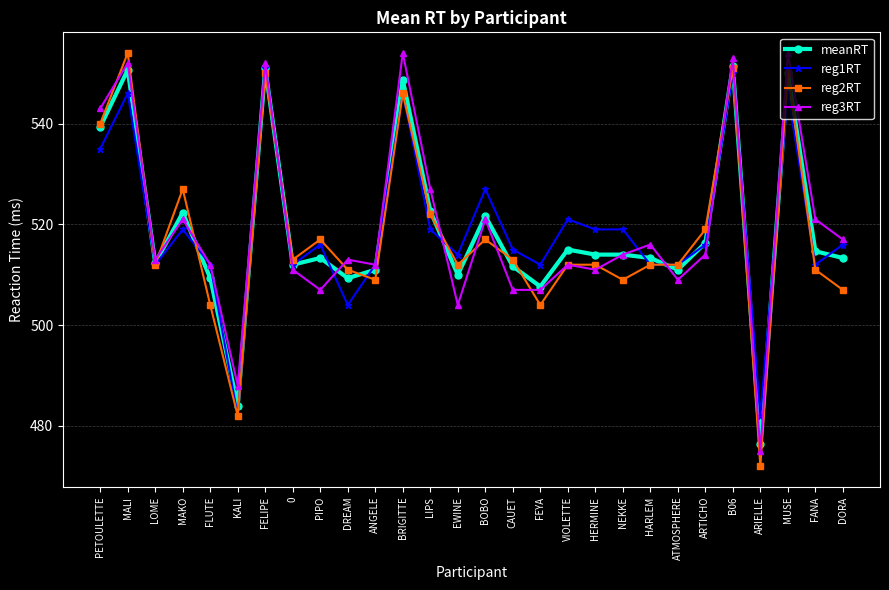

Which series ends up on top after the final intersection of meanRT and reg3RT?

reg3RT